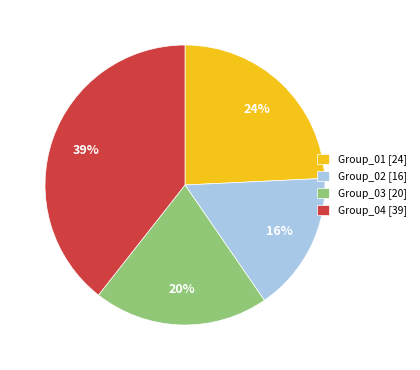

Rank the categories by value from lowest to highest.

Group_02 [16], Group_03 [20], Group_01 [24], Group_04 [39]